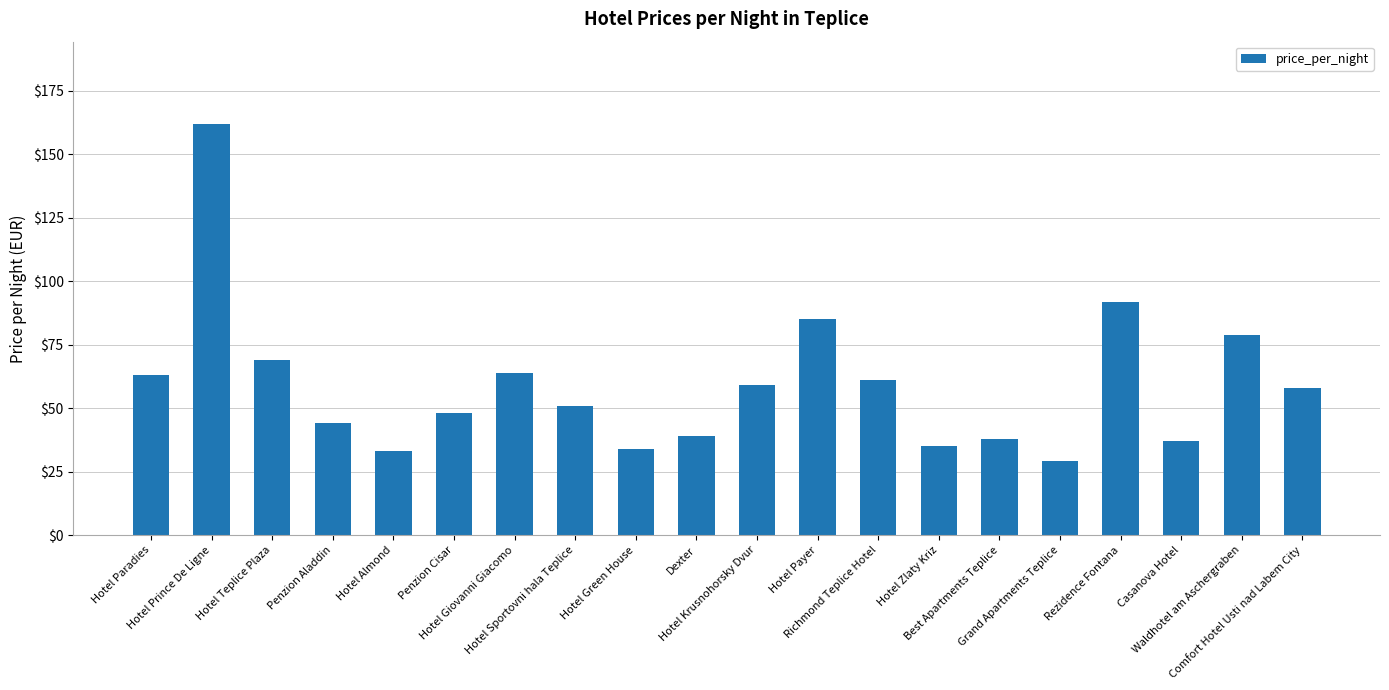

What is the minimum value shown in the chart?

29